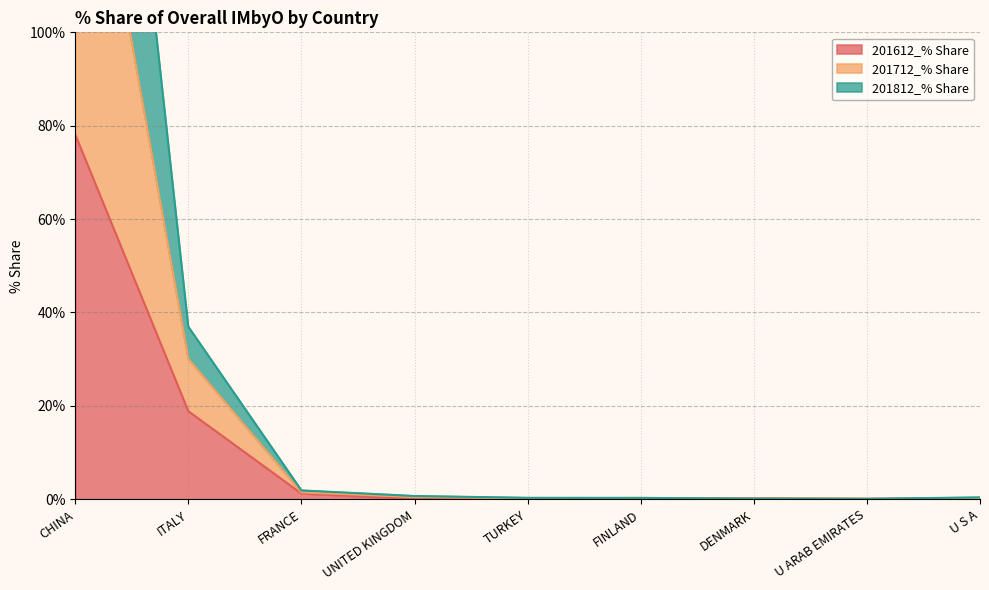

What is the approximate value of 201812_% Share at CHINA?

165.8